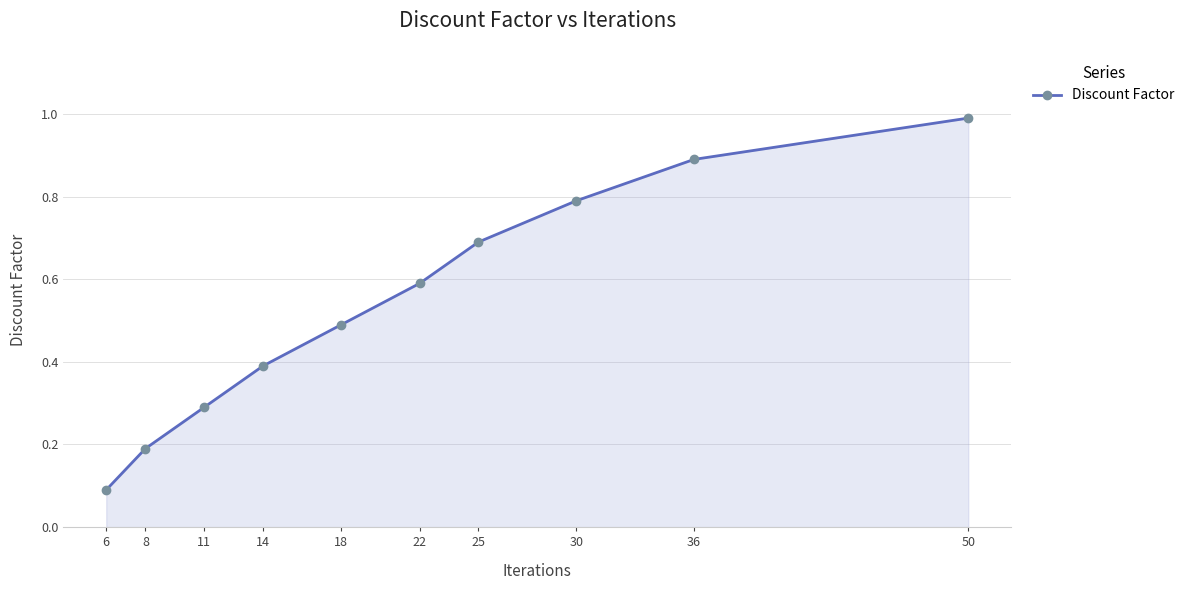

Where is the data nearest to the value 0?

6